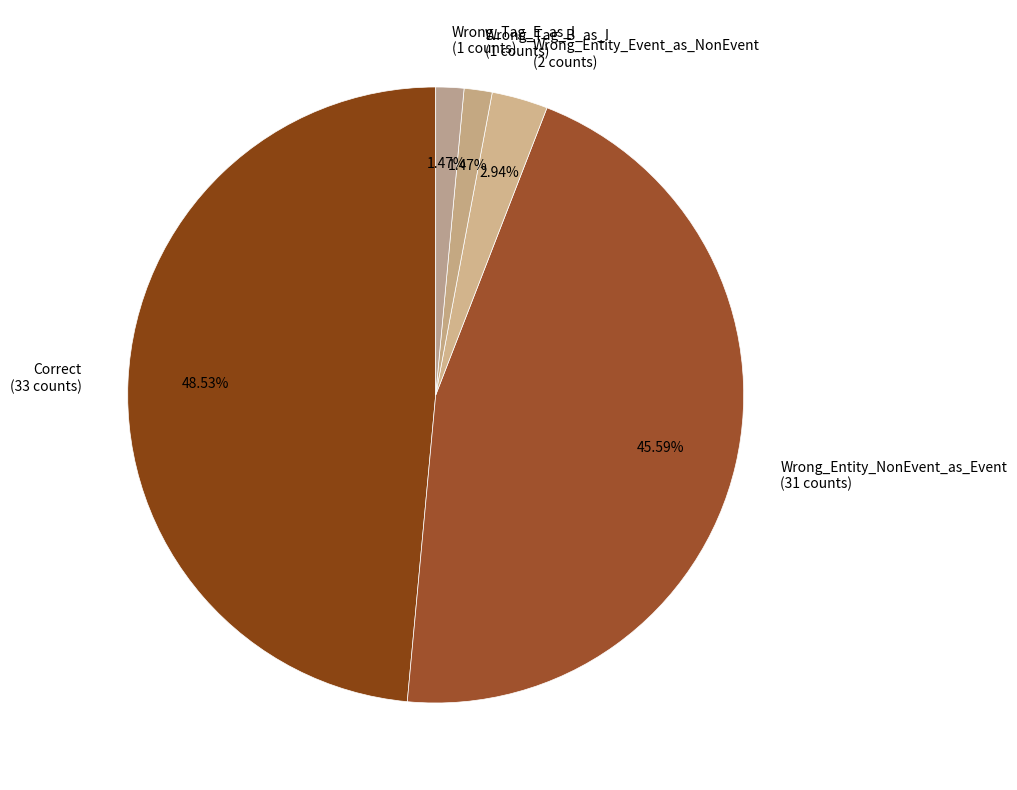

To the nearest percent, what is the difference between the largest and smallest slice percentages?

47%